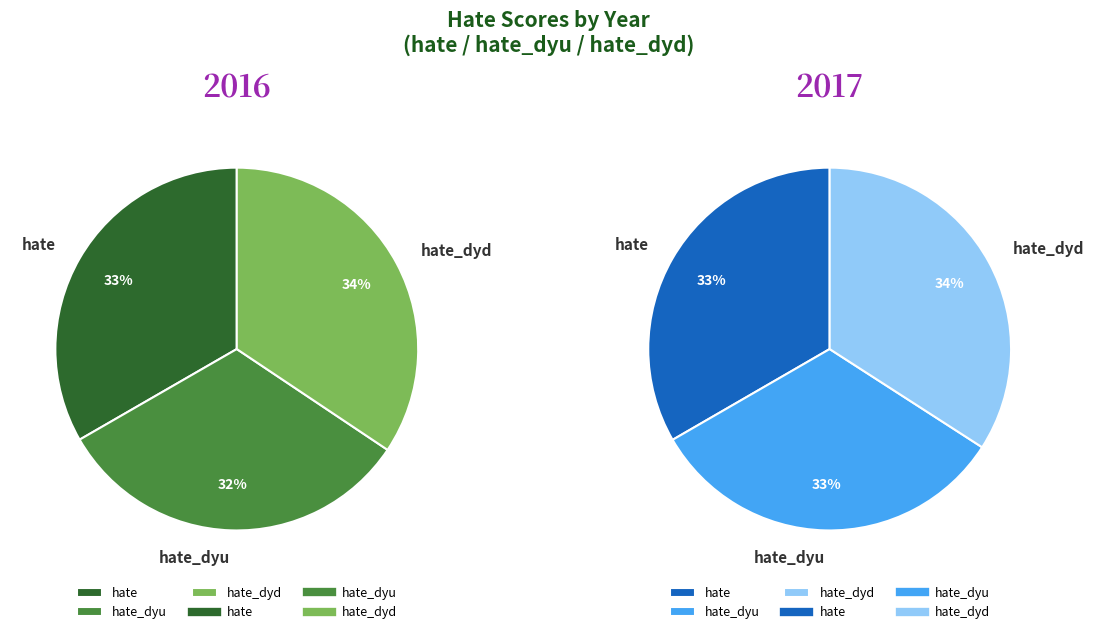

Is it true that 2016 is 58% of the pie?

False